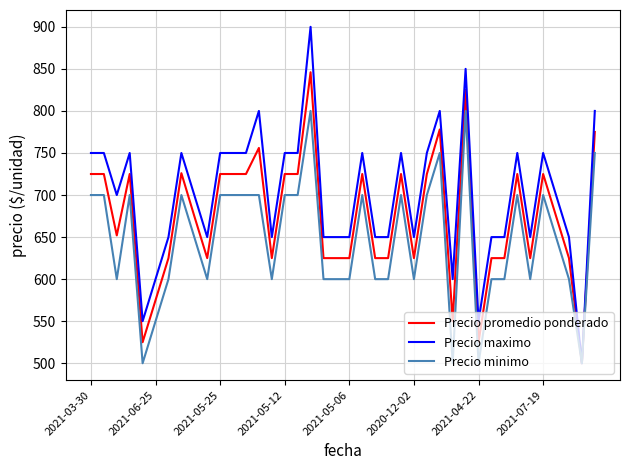

Which series has the largest total across all categories?

Precio maximo